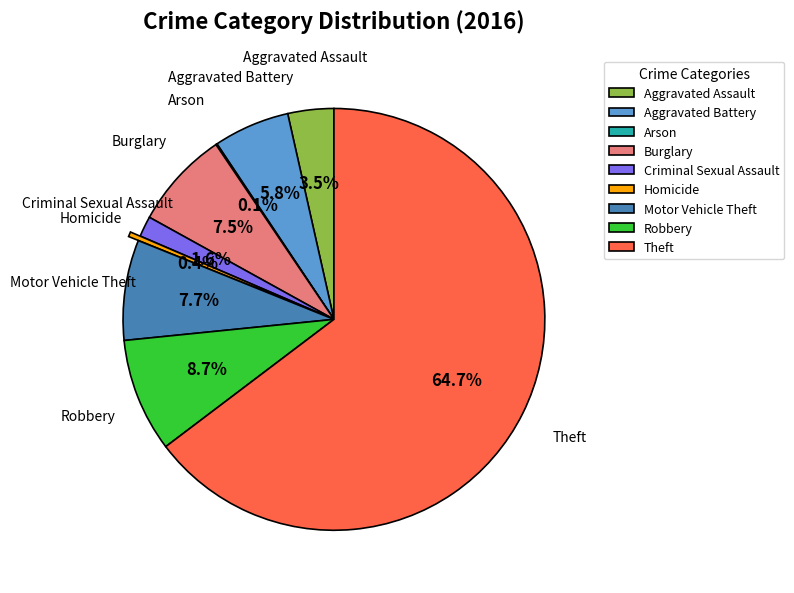

Which category has the biggest portion of the pie?

Theft